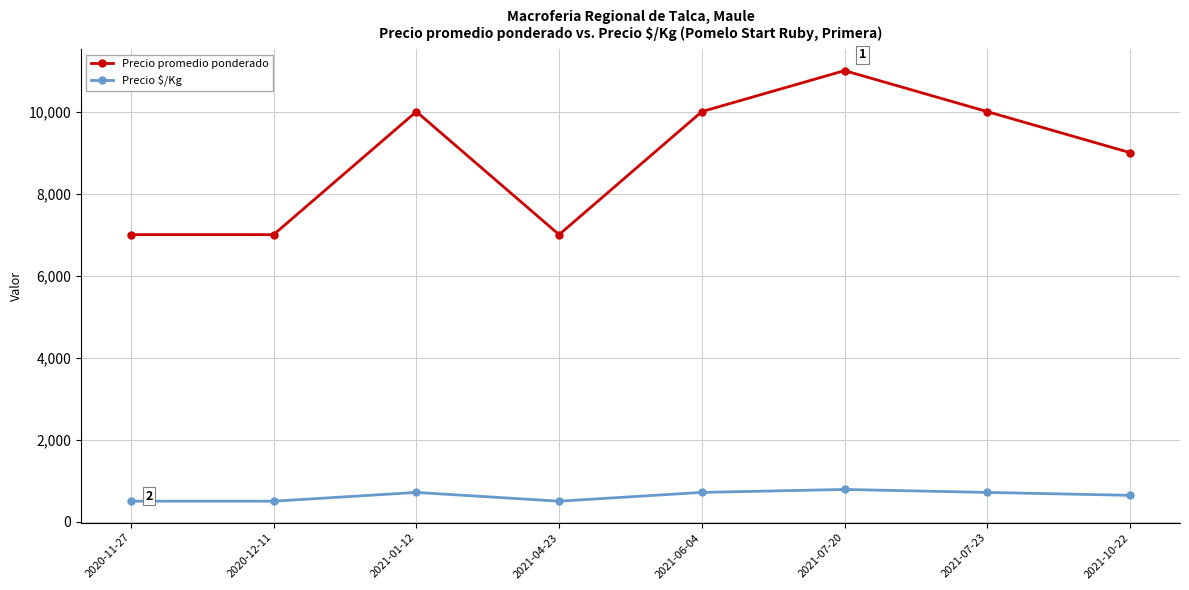

At how many categories does at least one series exceed 10125?

1